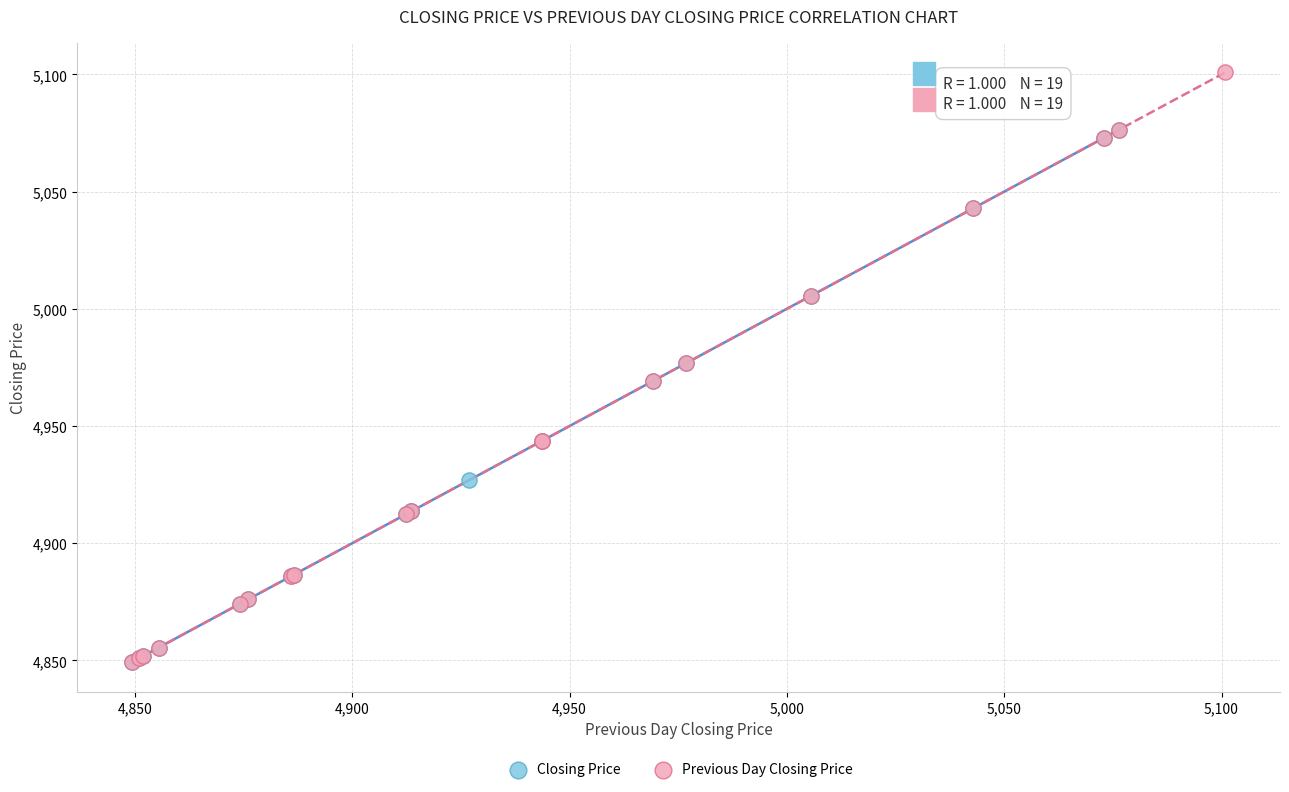

Which series contains the highest Y value?

Previous Day Closing Price